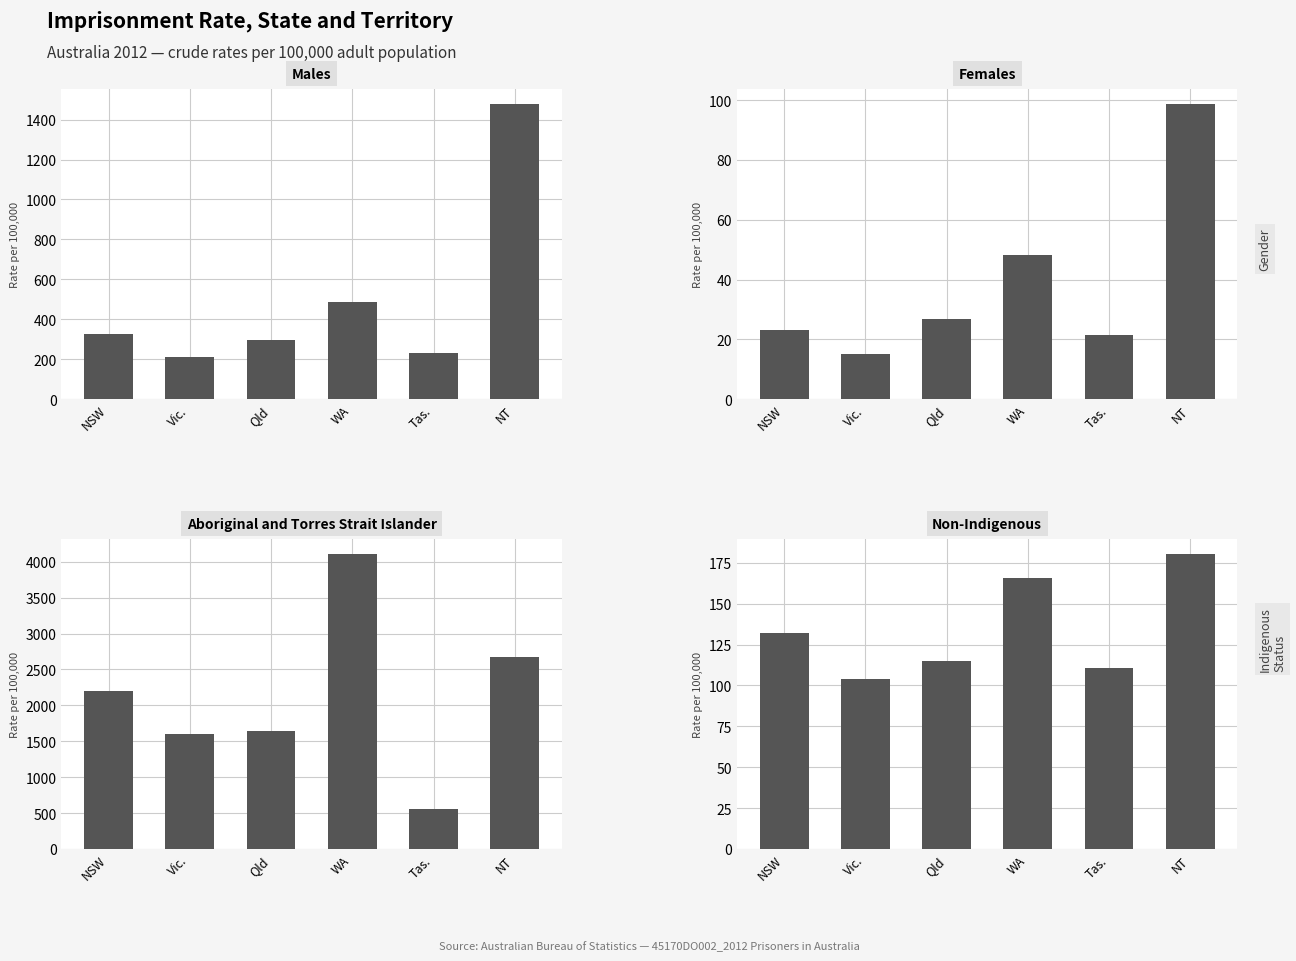

Rank the series by their maximum value, from lowest to highest.

Females, Non-Indigenous, Males, Aboriginal and Torres Strait Islander